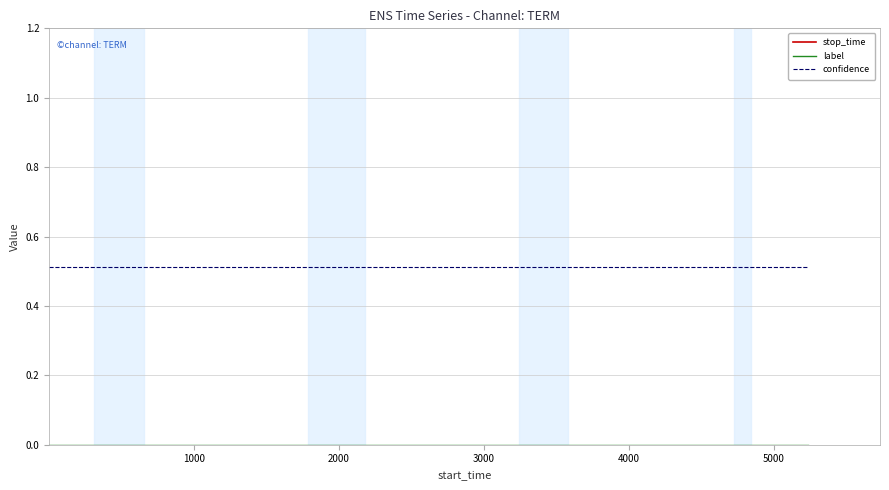

How many lines are shown in the chart?

3